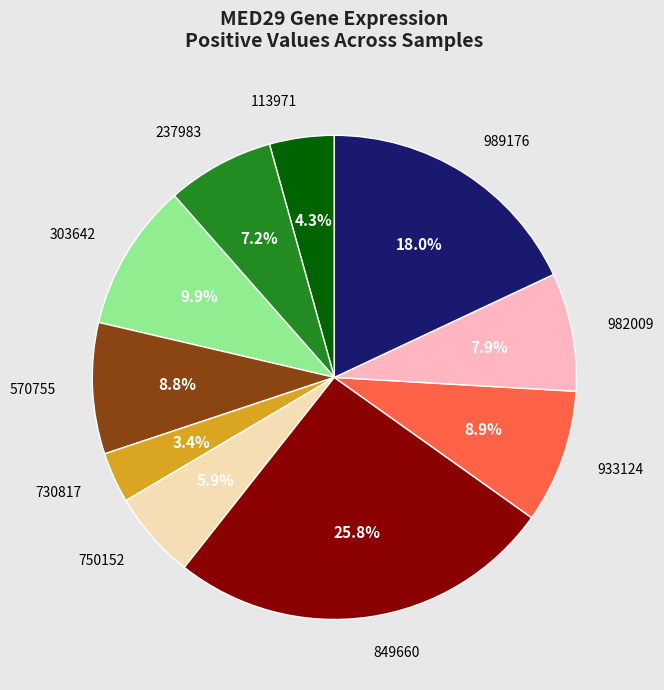

The 570755 slice represents 17% of the pie. True or false?

False